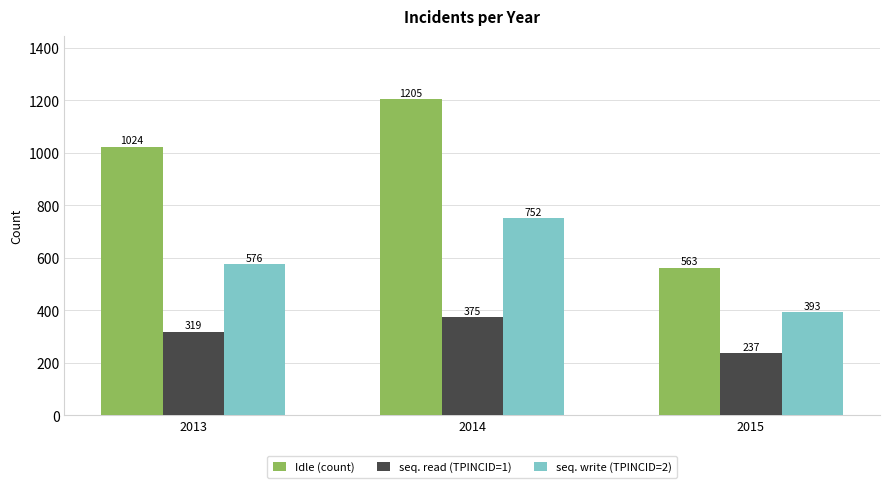

Which category has the highest value in the Idle (count) series?

2014